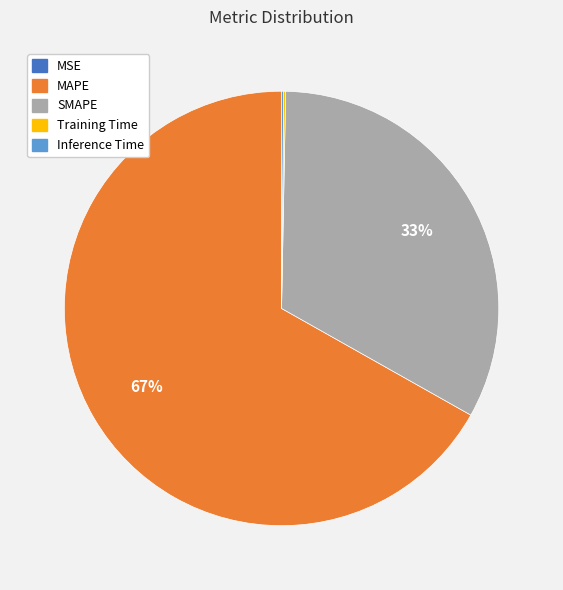

What is the largest slice in the pie chart?

MAPE